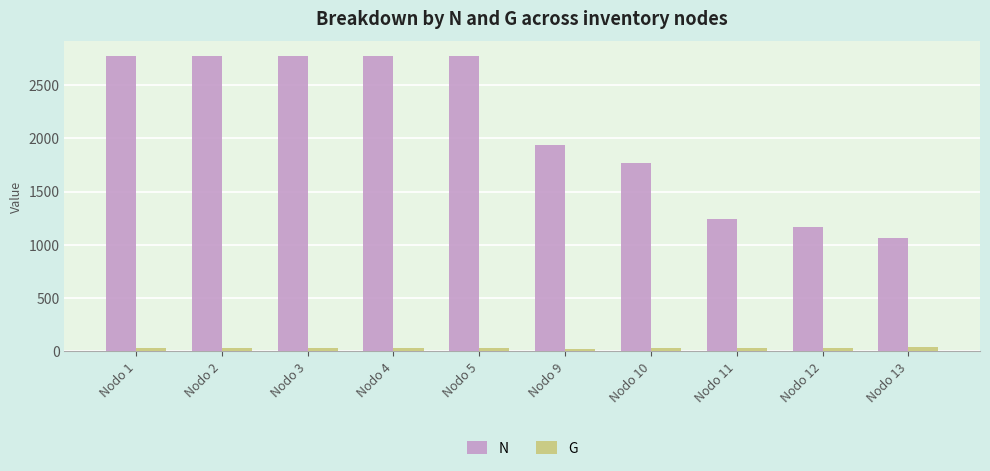

What is the maximum value for G?

42.7